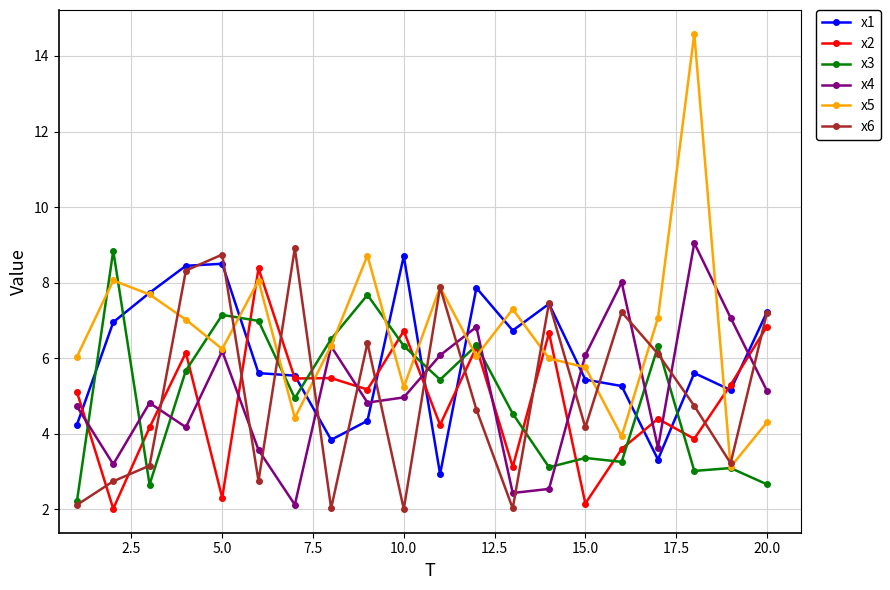

What is the minimum value for x6?

2.0